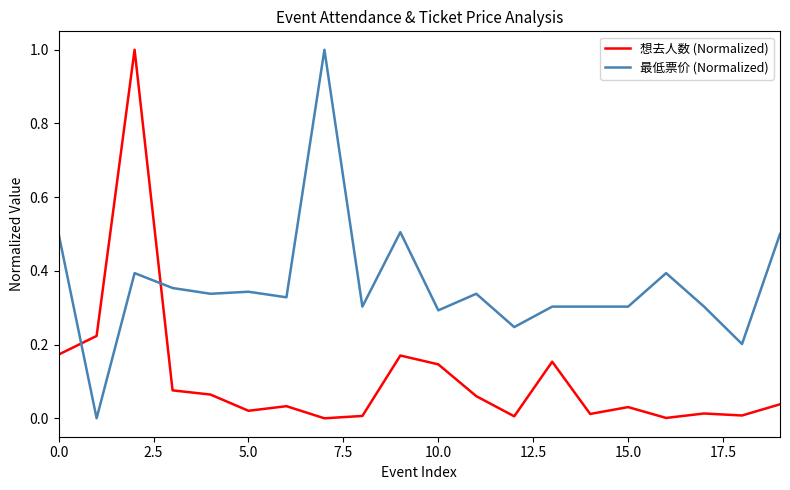

At how many categories does at least one series exceed 0?

20